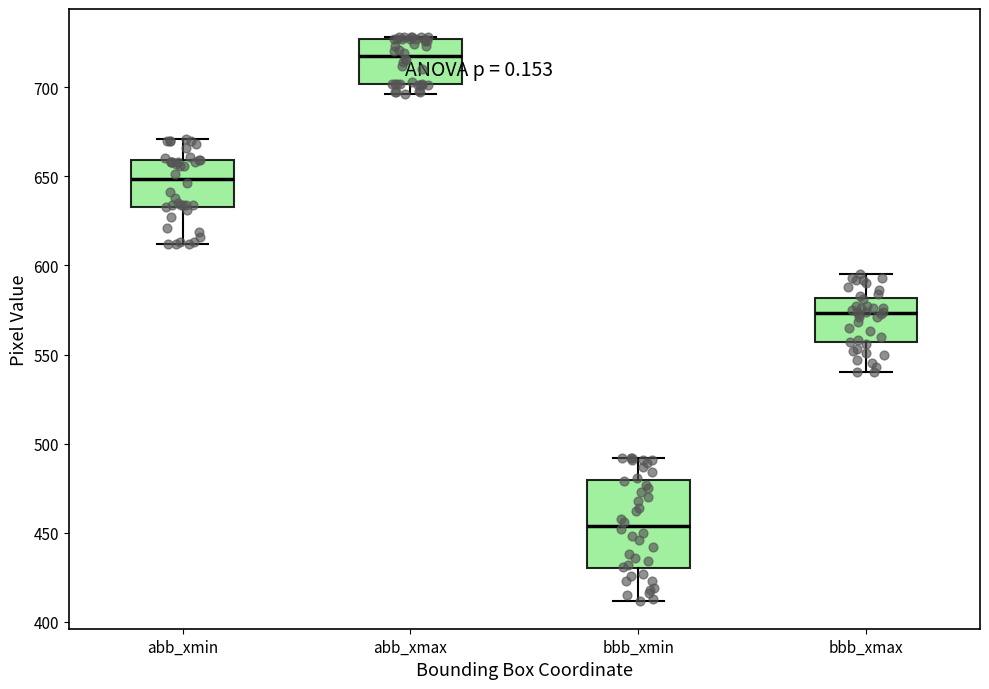

Reading left to right, read every box against the y-axis: the position of its median line, the range the box covers, and the ends of its whiskers. The values are not printed on the chart, so give them approximately, as read against the axis.

abb_xmin: median 650, box 635 to 660, whiskers 610 to 670
abb_xmax: median 720, box 700 to 725, whiskers 695 to 730
bbb_xmin: median 455, box 430 to 480, whiskers 410 to 490
bbb_xmax: median 575, box 555 to 580, whiskers 540 to 595